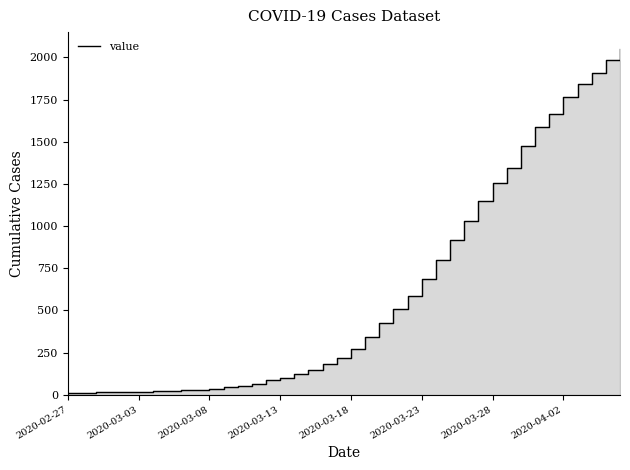

What is the change in value from 25 to 26?

+112